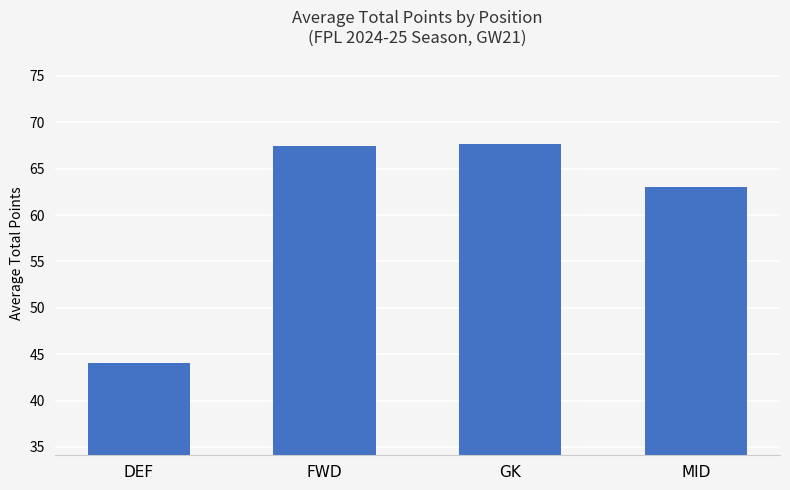

Are the bars horizontal?

No